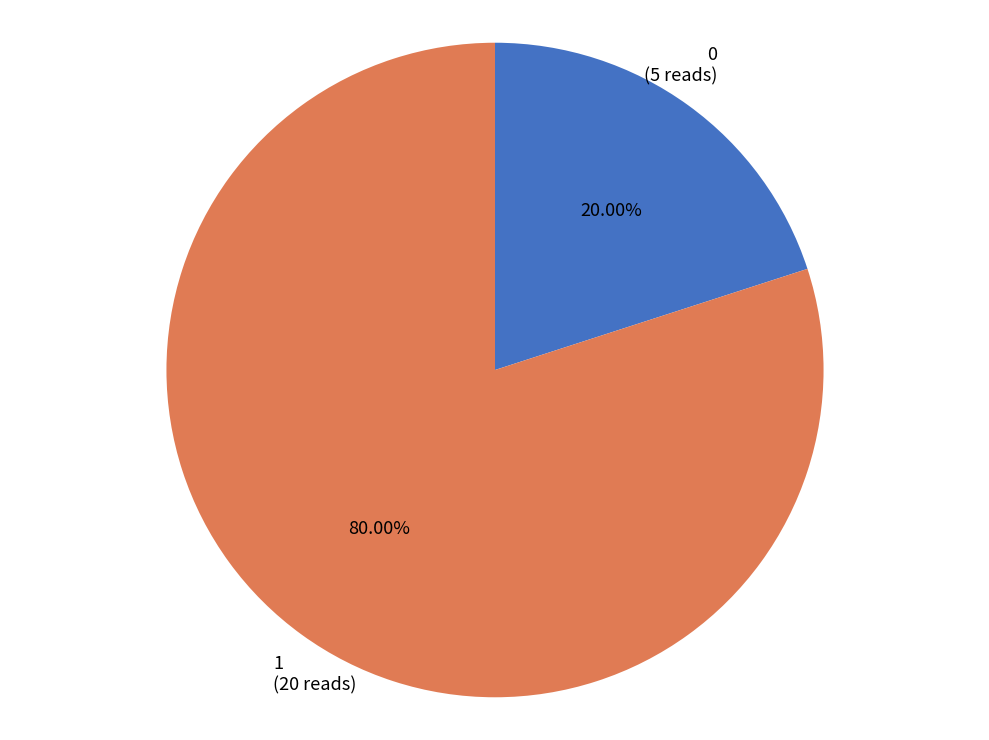

Is it true that 1 is 75% of the pie?

False